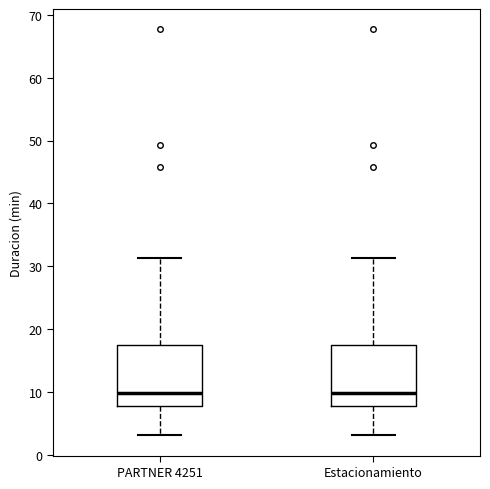

Reading left to right, transcribe this box plot: for each box, give where its median line is, the range the box spans, and where its two whiskers end, as read against the y-axis. The values are not printed on the chart, so give them approximately, as read against the axis.

PARTNER 4251: median 10, box 8 to 17, whiskers 3 to 31
Estacionamiento: median 10, box 8 to 17, whiskers 3 to 31